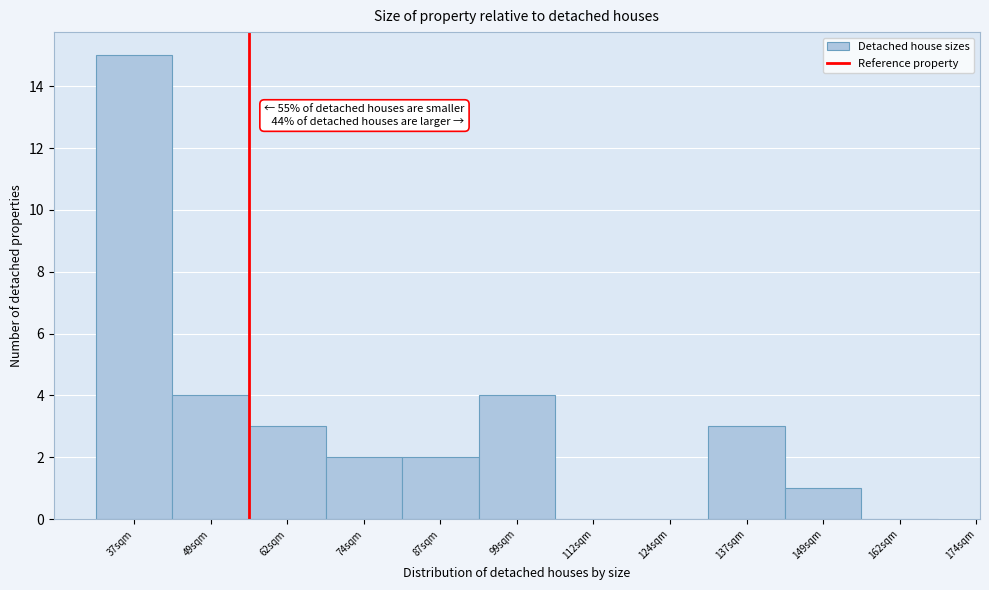

Reading left to right, list all the values displayed in this chart.

37sqm=15	49sqm=4	62sqm=3	74sqm=2	87sqm=2	99sqm=4	112sqm=0	124sqm=0	137sqm=3	149sqm=1	162sqm=0